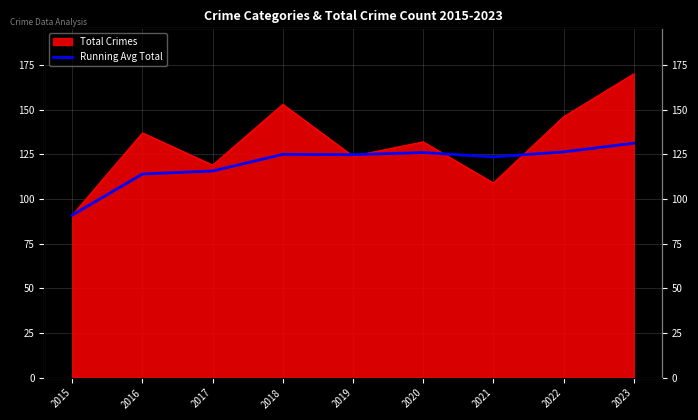

Does the chart display data point markers on the line(s)?

No